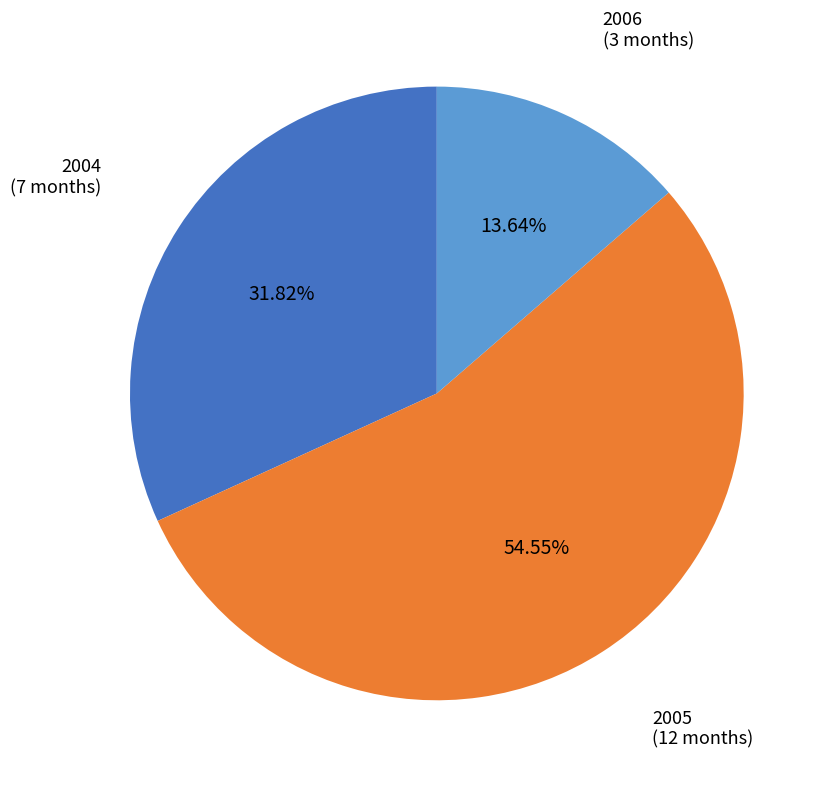

Does any single category account for the majority?

Yes